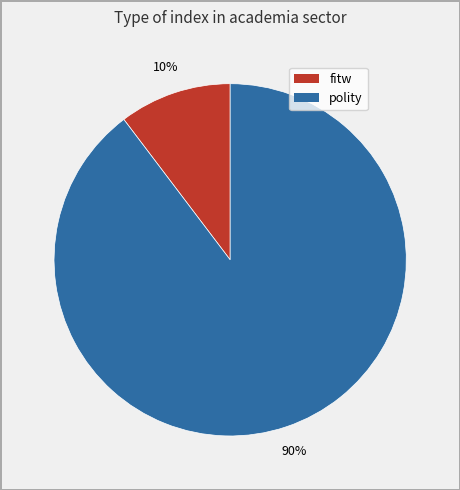

Between fitw and polity, which is larger?

polity